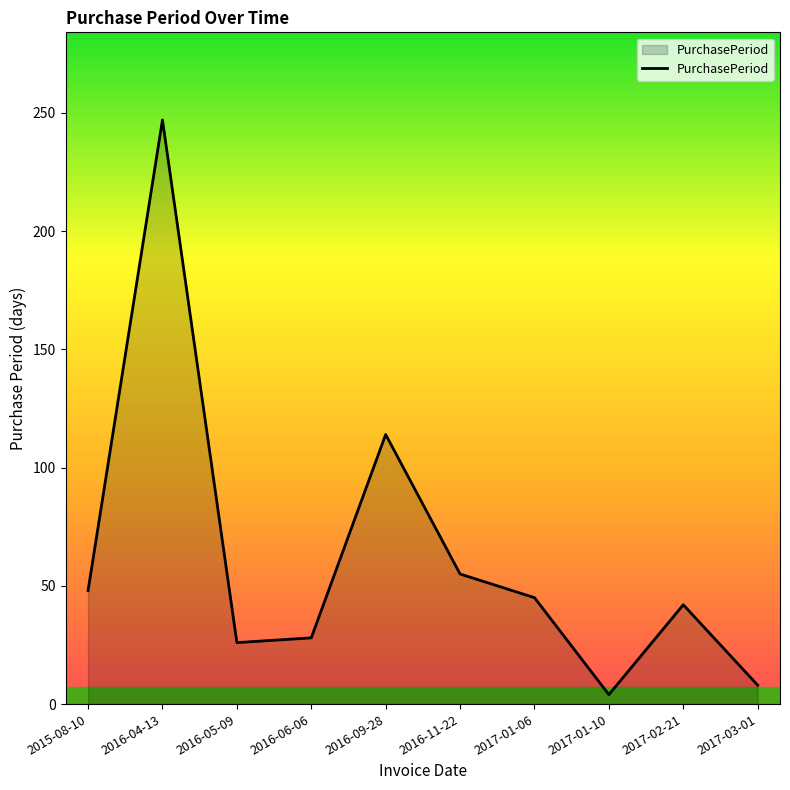

Does the chart have visible grid lines?

No